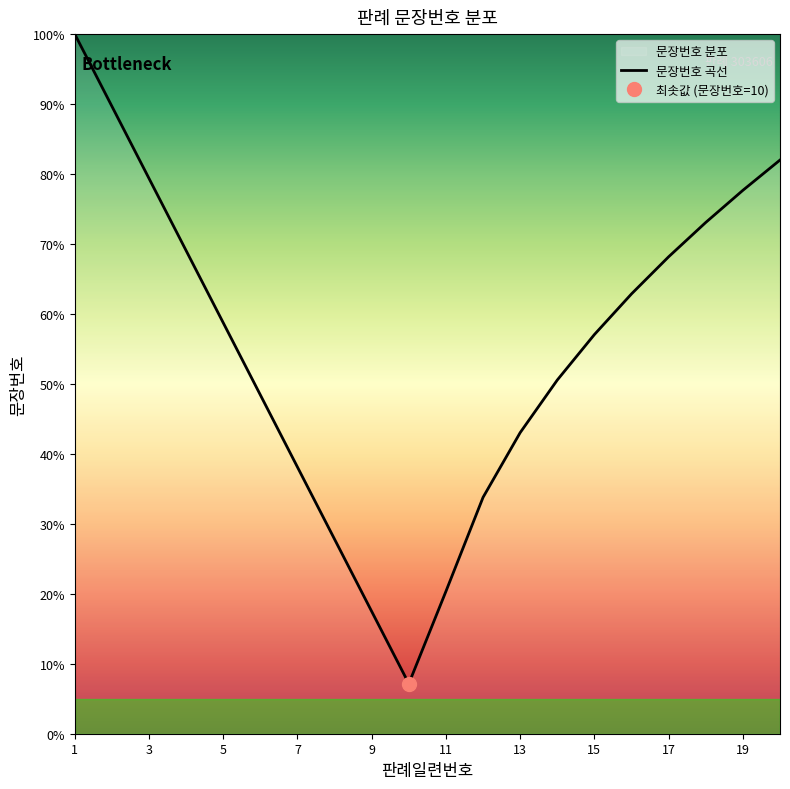

The 문장번호 곡선 series shows 38.1 at 7. True or false?

True